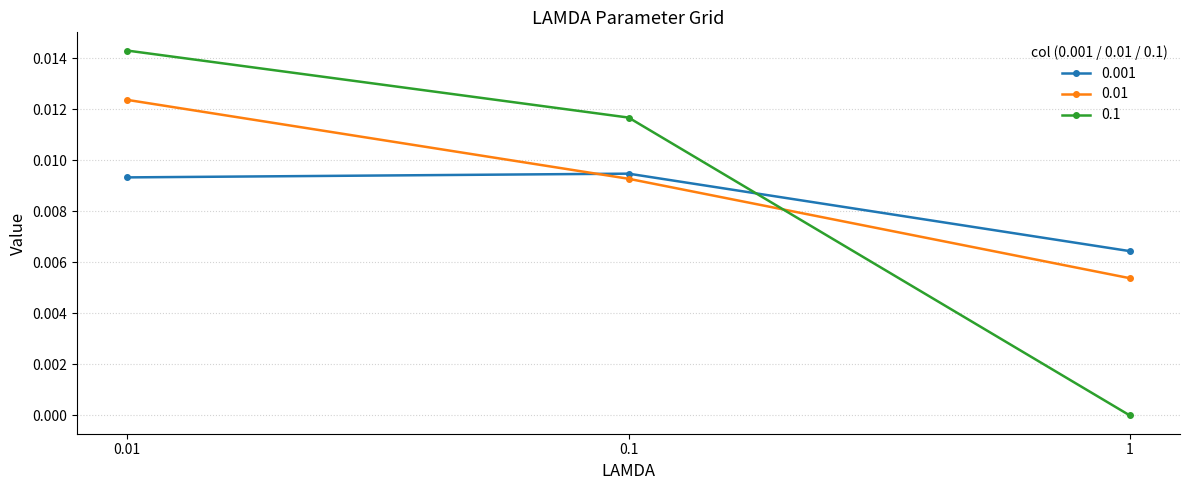

What position from the left is 0.01?

1